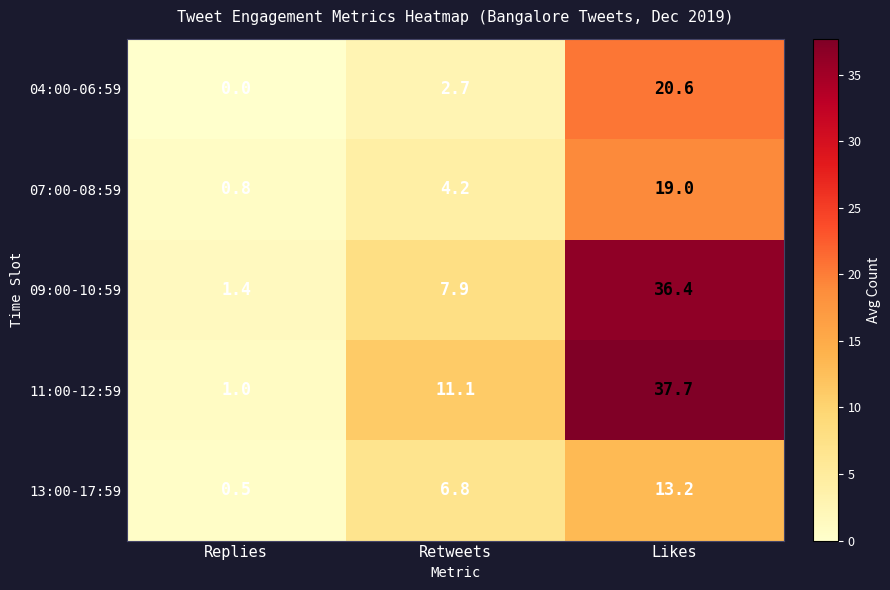

How many categories are shown in the chart?

3